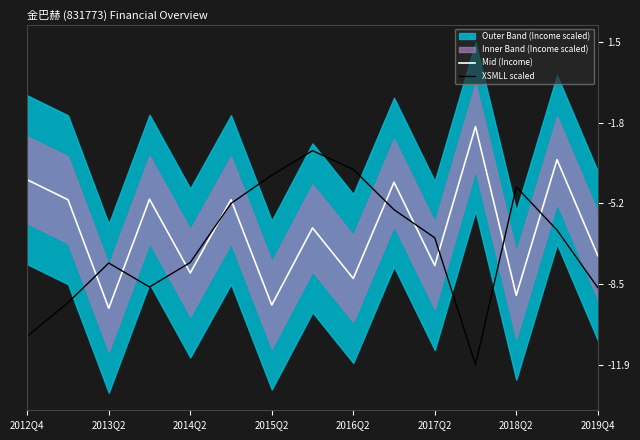

What is the difference between the maximum and minimum values in the XSMLL scaled series?

8.9